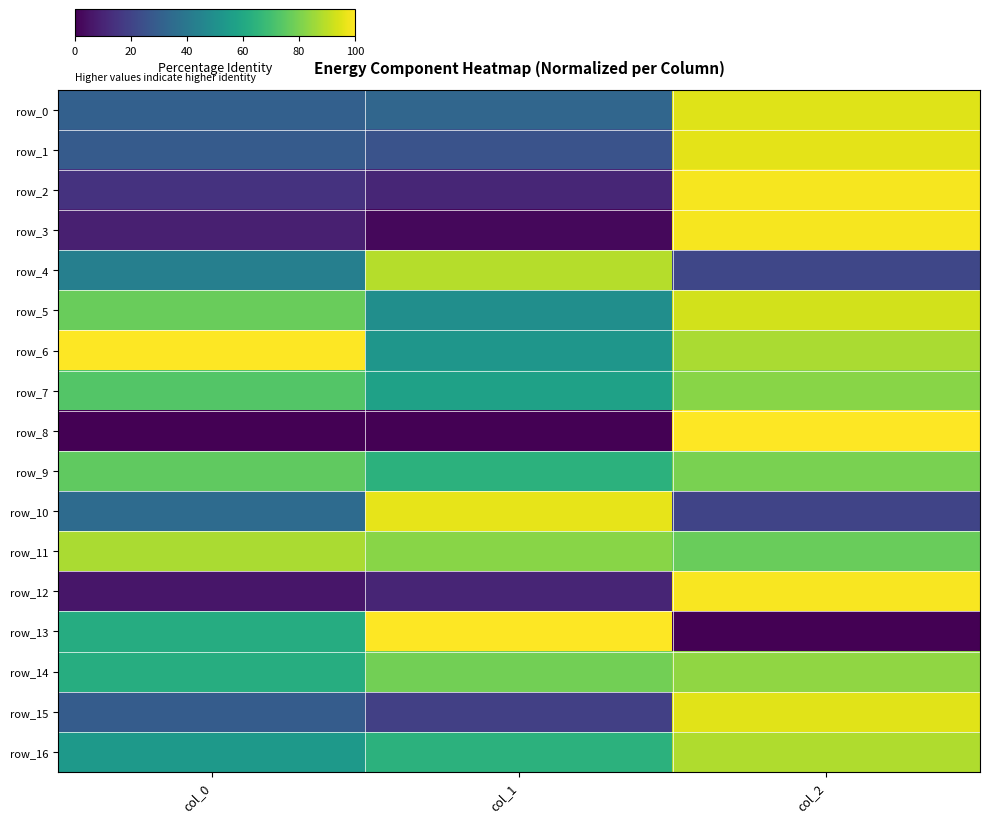

Reading left to right, what are all the values shown in this chart?

row_0: col_0=30.7	col_1=33.1	col_2=95.1
row_1: col_0=28.7	col_1=25.6	col_2=95.8
row_2: col_0=14.5	col_1=10.8	col_2=98.5
row_3: col_0=8.8	col_1=2.2	col_2=98.6
row_4: col_0=43.2	col_1=88.7	col_2=21.4
row_5: col_0=77.0	col_1=49.3	col_2=93.1
row_6: col_0=100.0	col_1=52.4	col_2=87.3
row_7: col_0=73.1	col_1=57.2	col_2=82.2
row_8: col_0=0.0	col_1=0.0	col_2=100.0
row_9: col_0=75.6	col_1=64.1	col_2=79.7
row_10: col_0=34.8	col_1=96.4	col_2=20.6
row_11: col_0=87.2	col_1=82.1	col_2=77.1
row_12: col_0=6.1	col_1=10.2	col_2=98.8
row_13: col_0=61.8	col_1=100.0	col_2=0.0
row_14: col_0=62.5	col_1=78.8	col_2=83.4
row_15: col_0=29.2	col_1=18.8	col_2=95.5
row_16: col_0=54.2	col_1=64.2	col_2=88.0